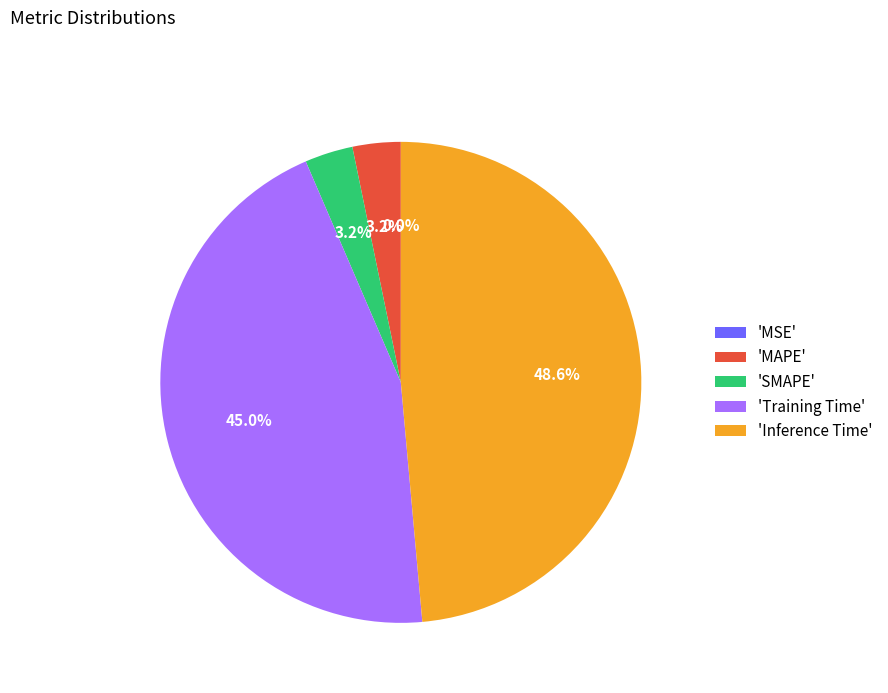

Do 'SMAPE' and 'Training Time' together represent more than half of the pie?

No